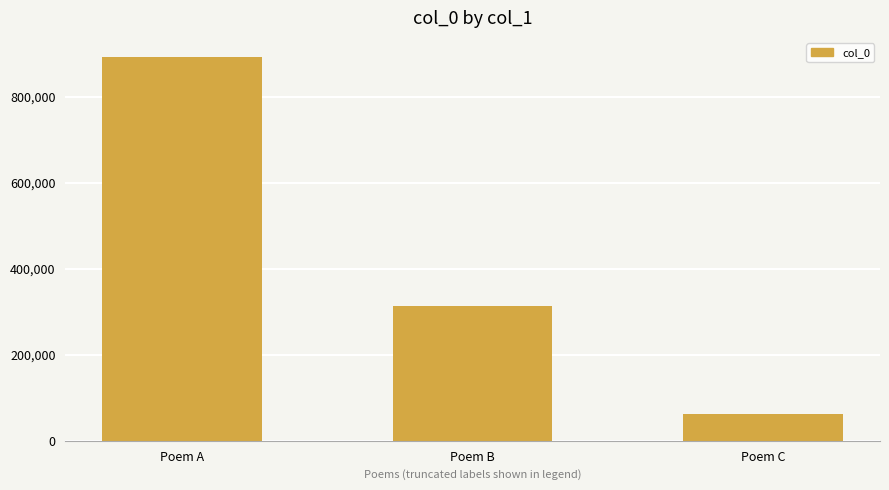

How many values are between 61511 and 892143?

3